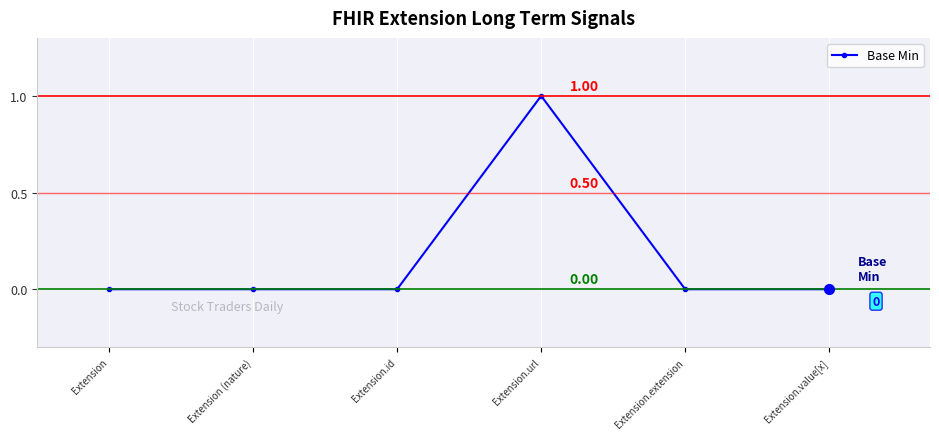

Reading left to right, what are all the values shown in this chart?

0	0	0	1	0	0